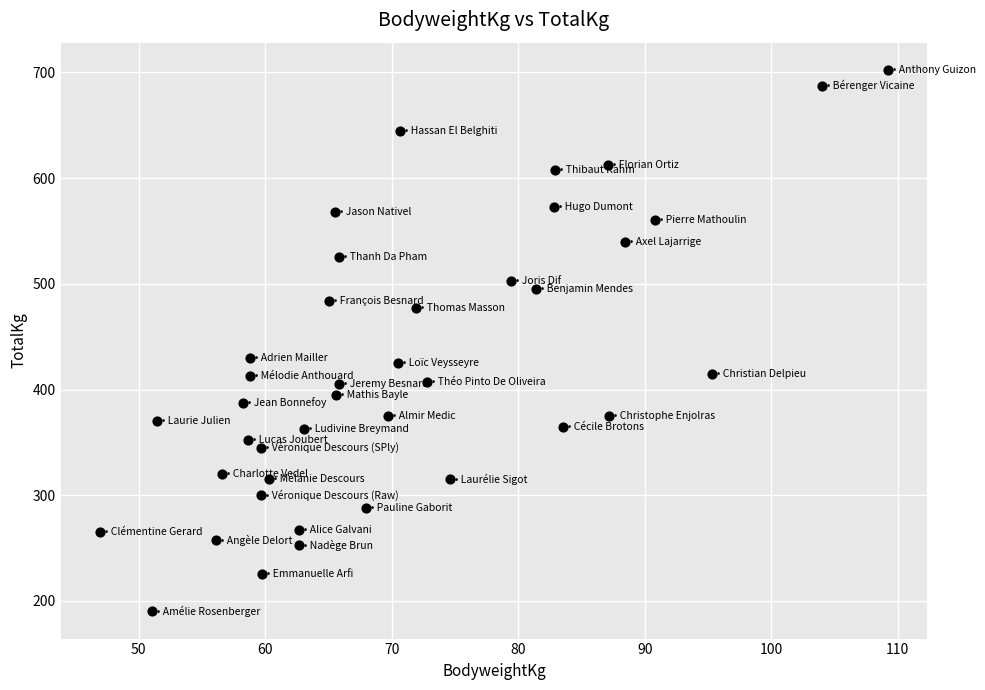

What is the range of X values (max minus min)?

62.2